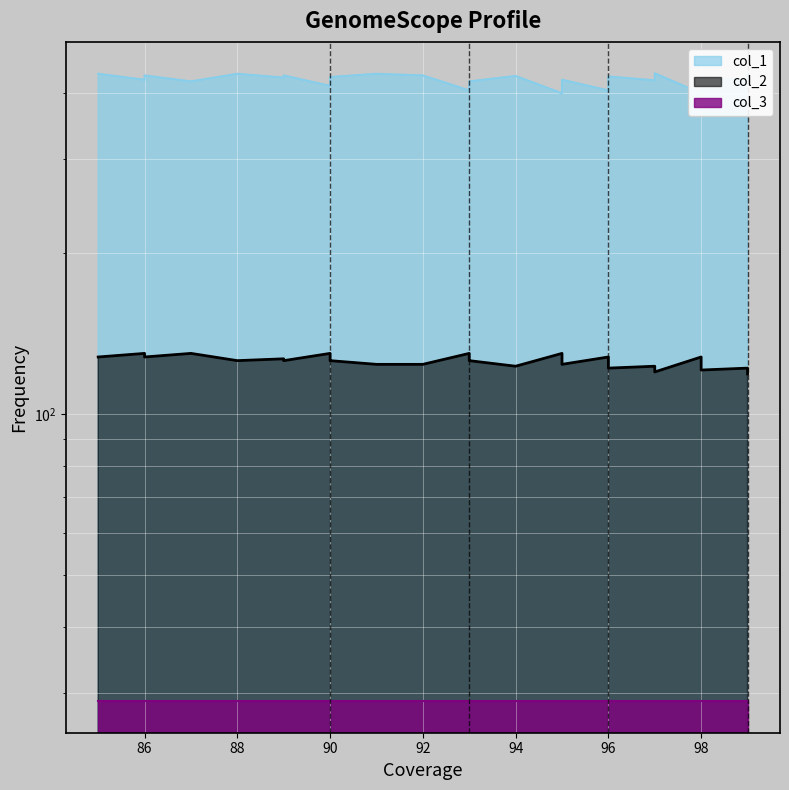

True or false: col_1 and col_2 intersect in this chart.

False